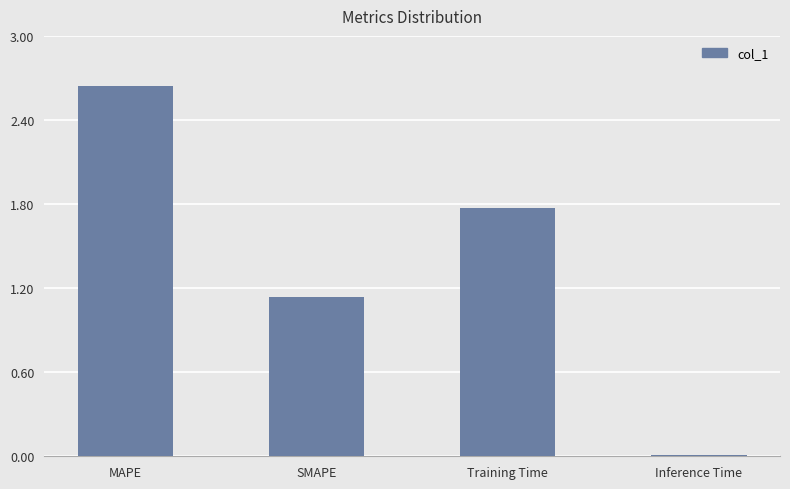

How many bars are there in total?

4